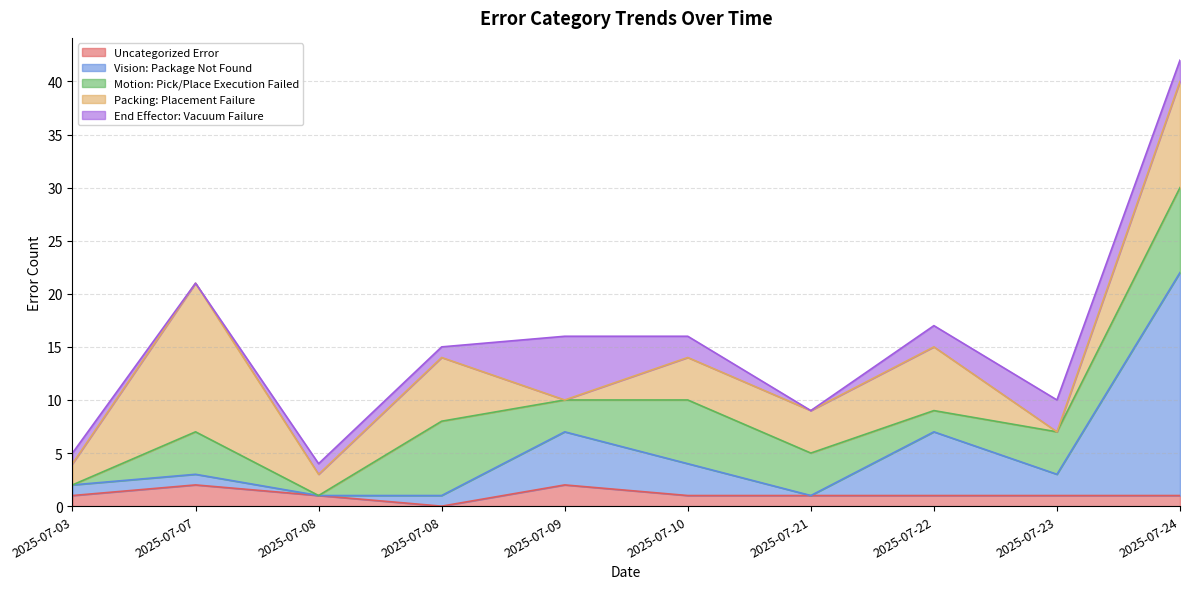

After their last crossing, which series has the higher values: Packing: Placement Failure or Uncategorized Error?

Packing: Placement Failure